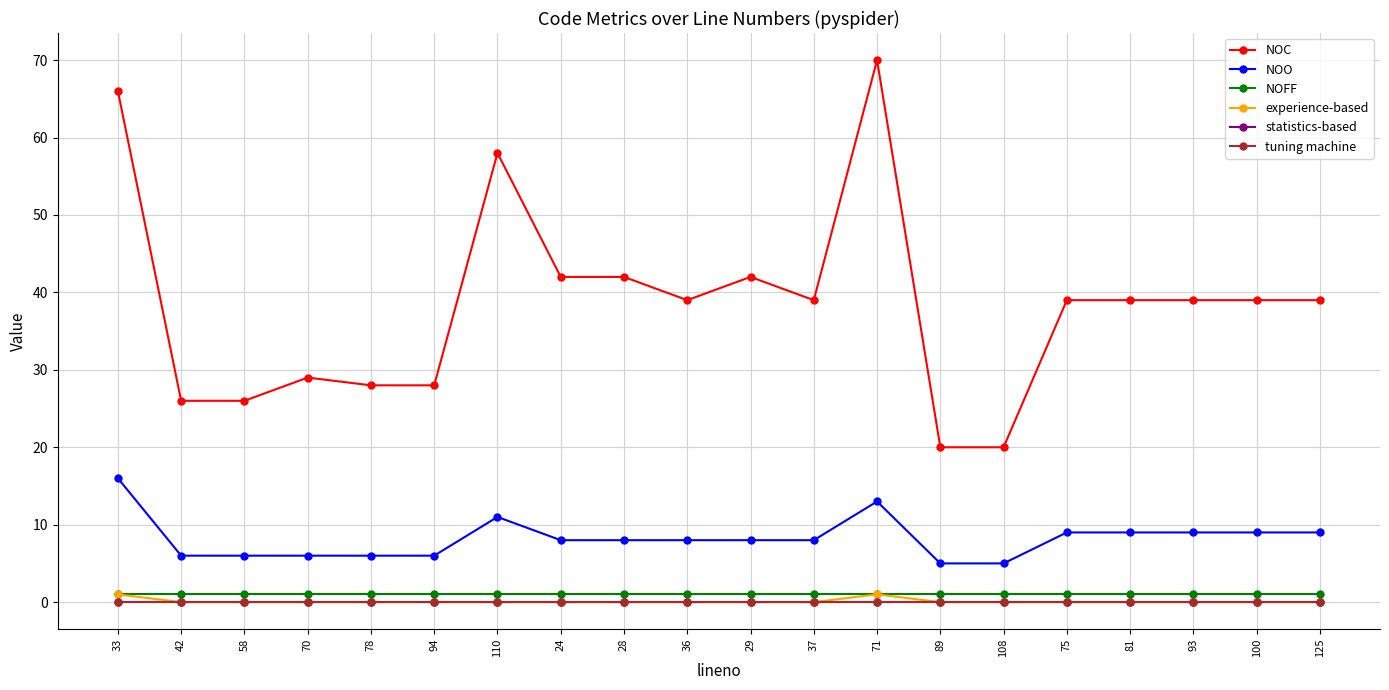

Is this an area chart (filled region under the line)?

No